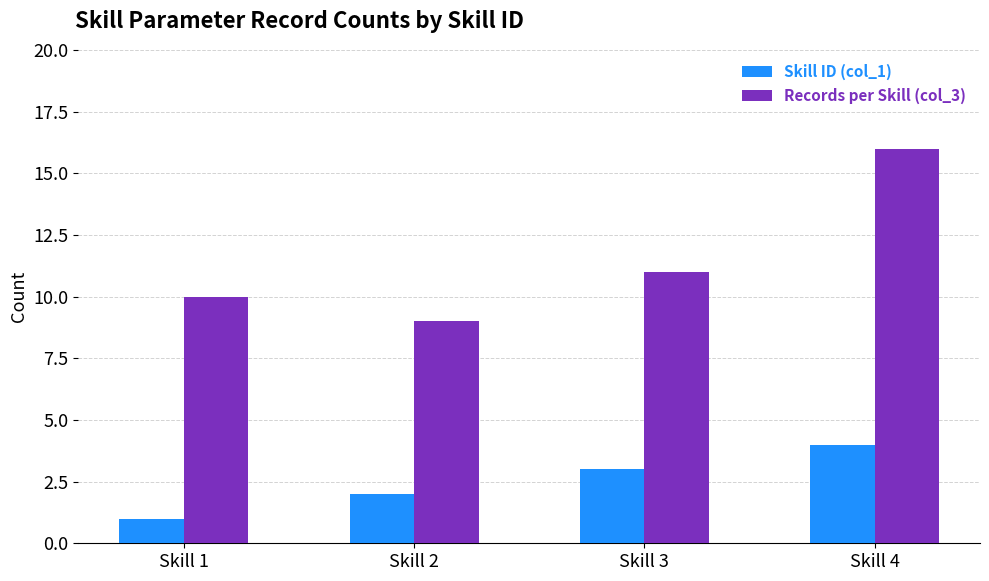

At which label does Skill ID (col_1) reach its peak?

Skill 4